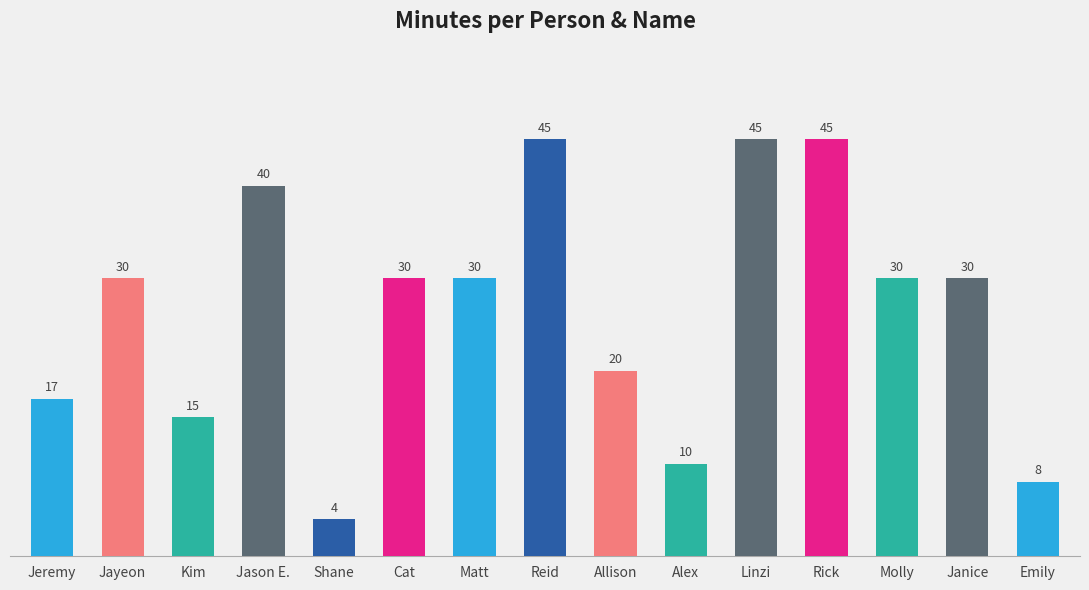

Reading left to right, what are all the values shown in this chart?

17	30	15	40	4	30	30	45	20	10	45	45	30	30	8